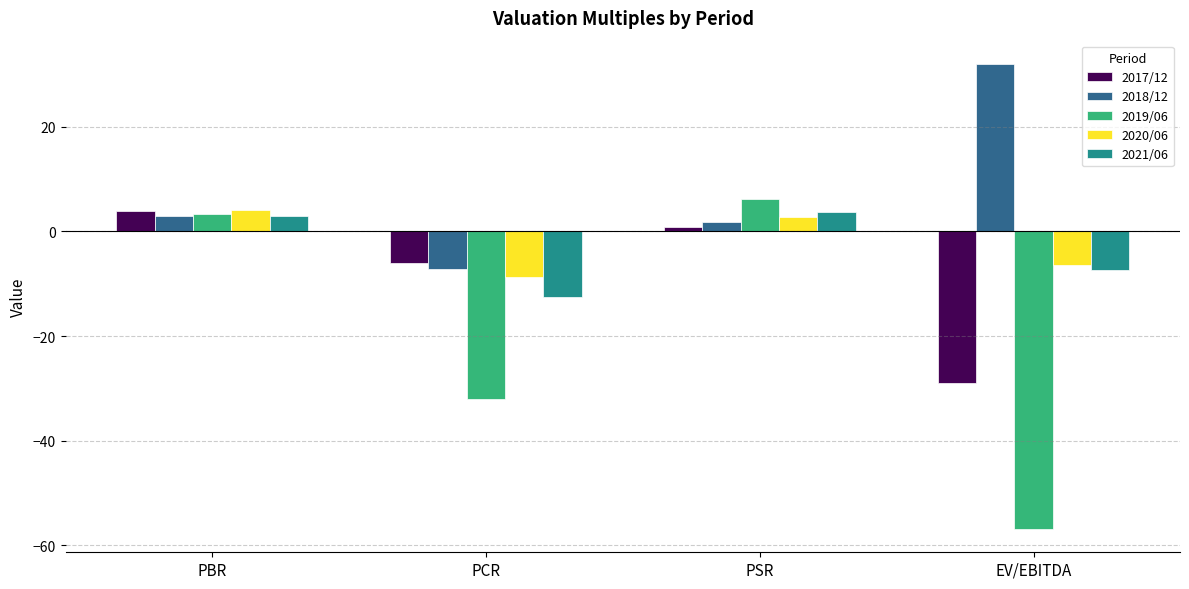

Which category has the lowest value in the 2019/06 series?

EV/EBITDA